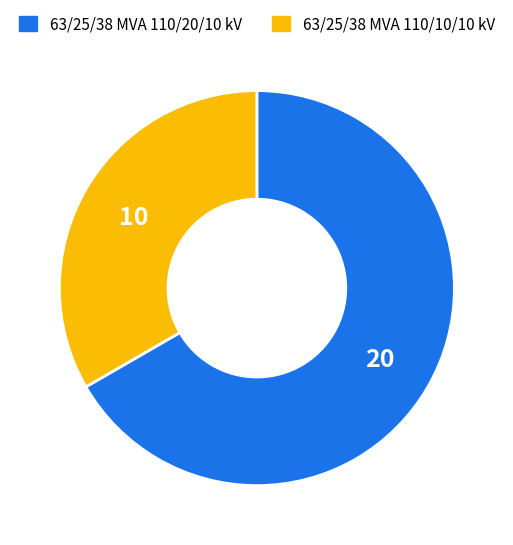

Which has a higher value, 63/25/38 MVA 110/10/10 kV or 63/25/38 MVA 110/20/10 kV?

63/25/38 MVA 110/20/10 kV